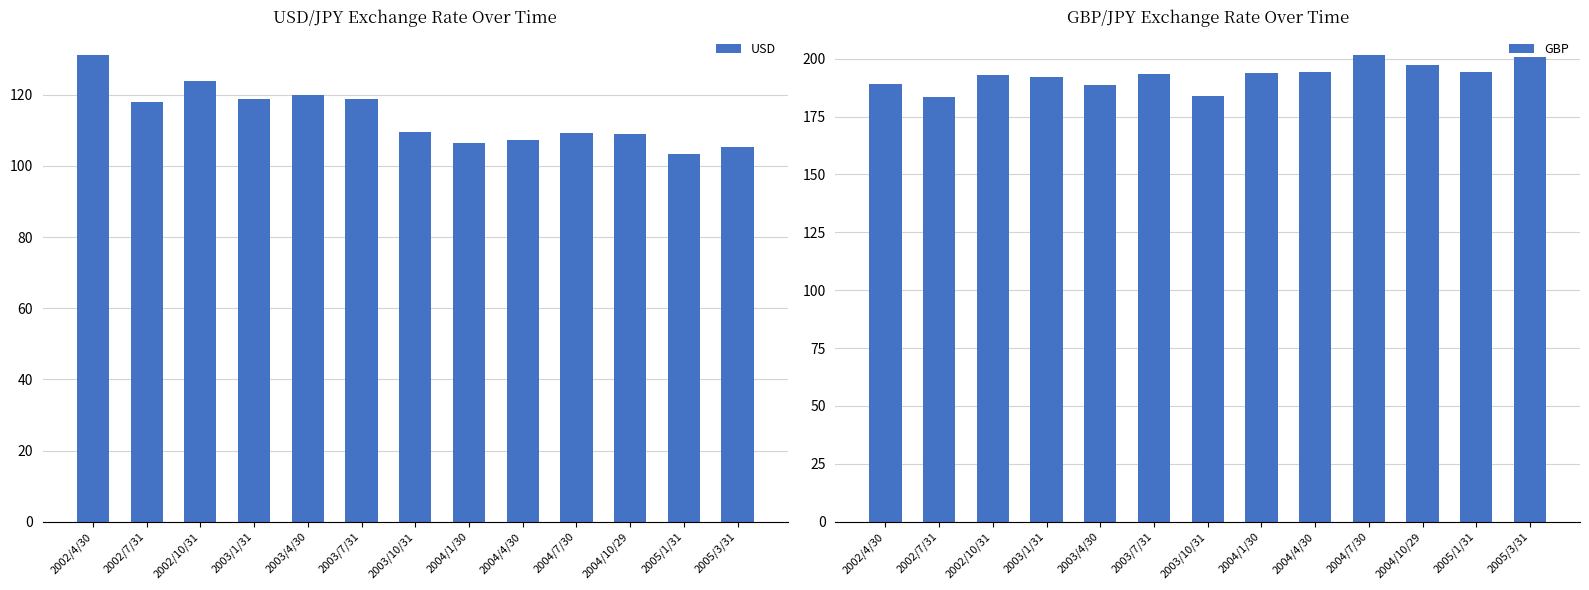

At how many categories does at least one series exceed 174?

13